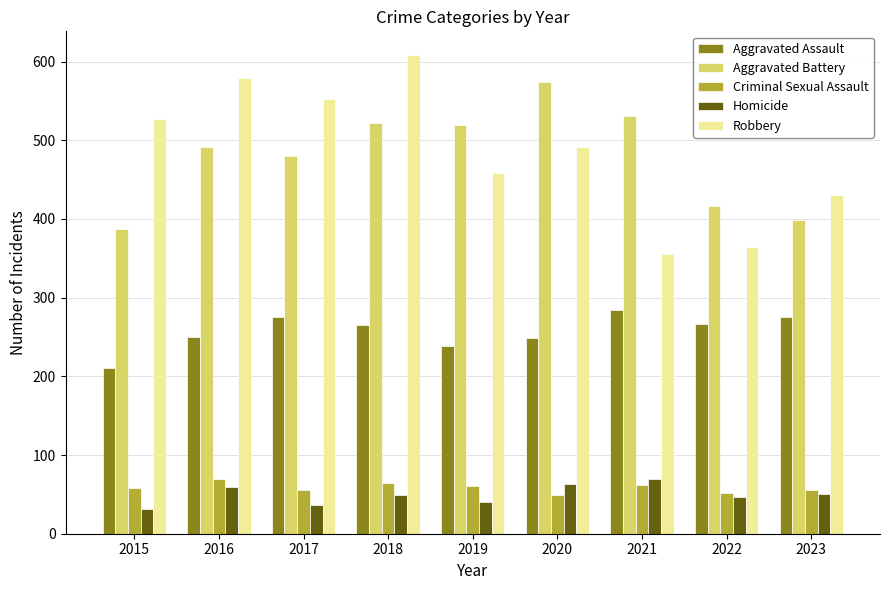

How many categories are shown in the chart?

9